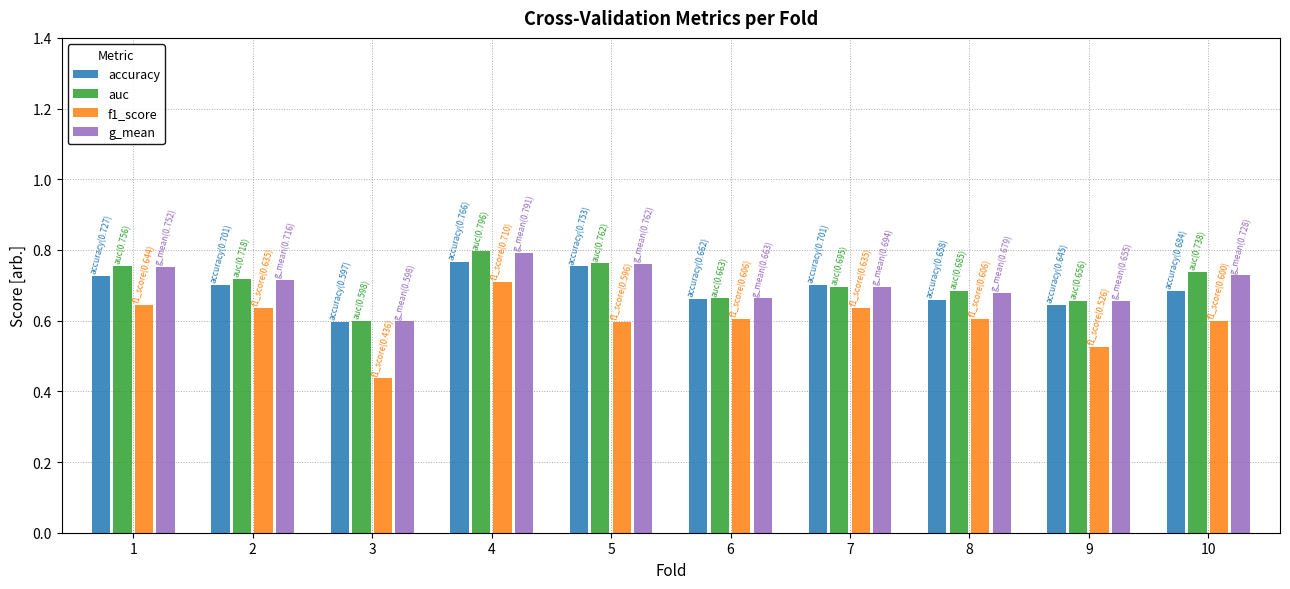

At which category is the sum across all series the highest?

4